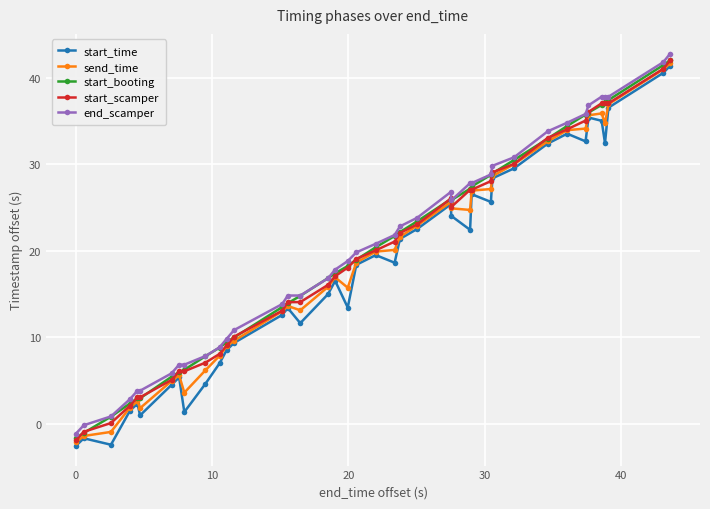

What are all the series names shown in the legend?

start_time, send_time, start_booting, start_scamper, end_scamper